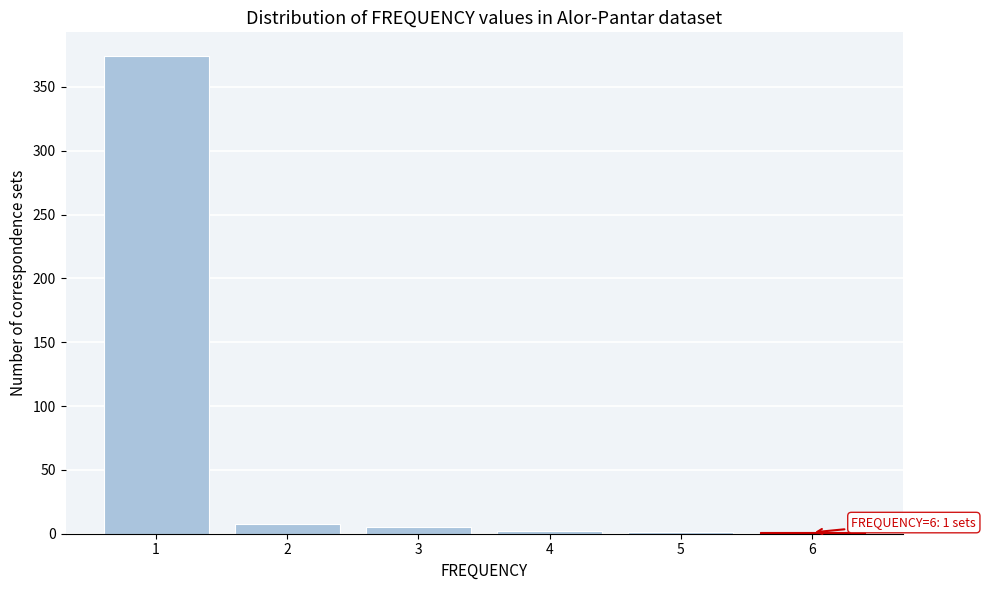

Is it true that the value at 1 is 374?

True